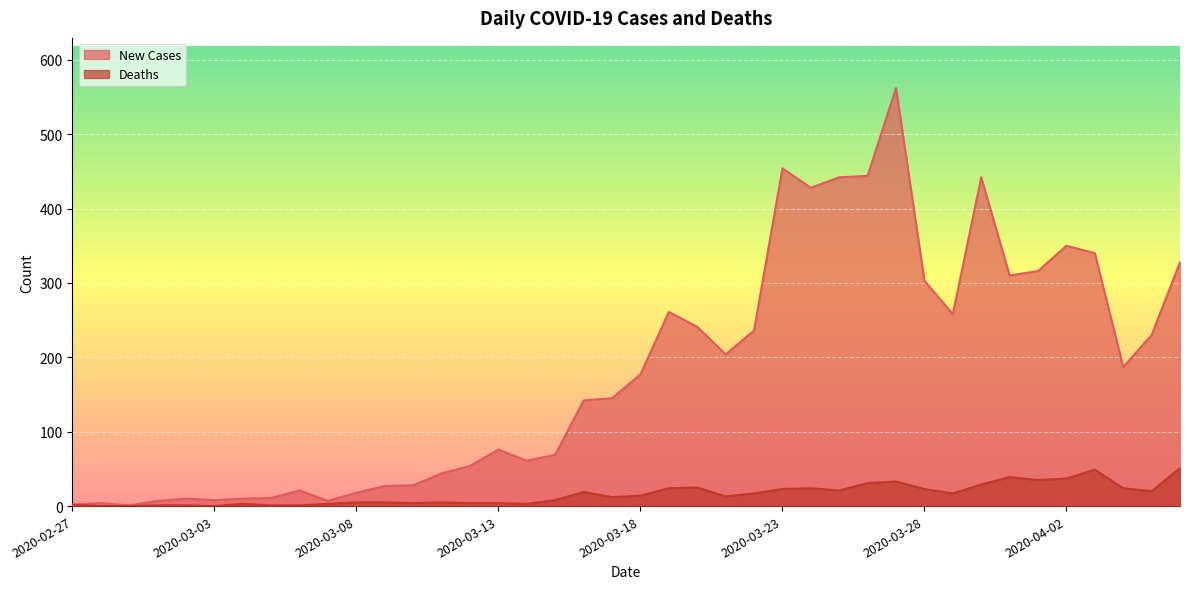

The value of Deaths at 2020-02-29 is -21. True or false?

False